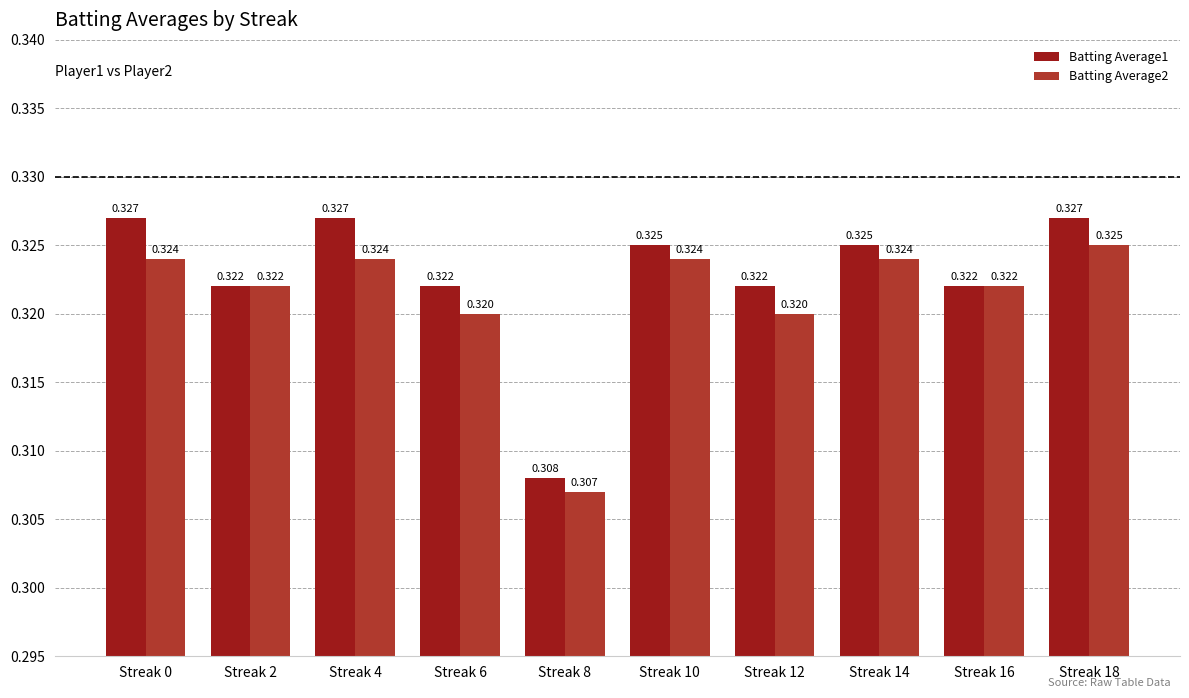

Is the value of Batting Average1 at Streak 10 greater than the value of Batting Average2 at Streak 2?

Yes